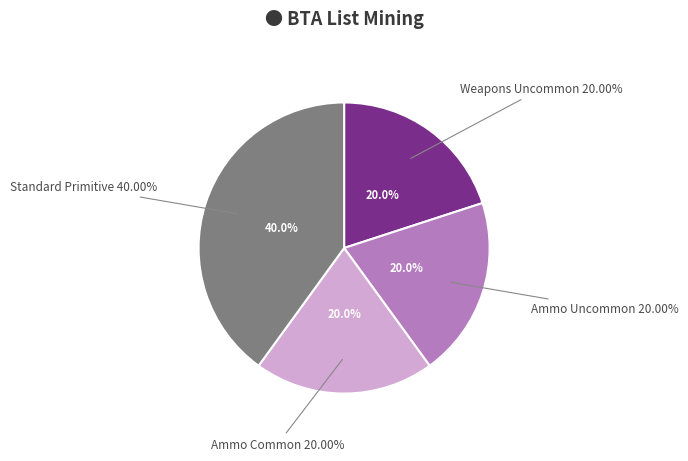

To the nearest percent, what is the average slice percentage?

25%